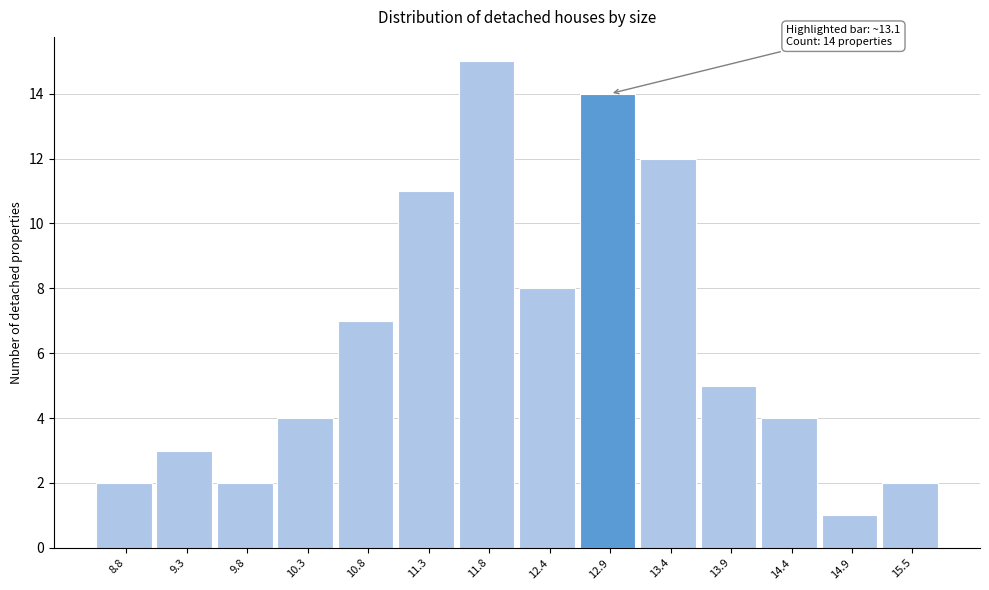

Reading left to right, extract all data points from this chart.

2	3	2	4	7	11	15	8	14	12	5	4	1	2